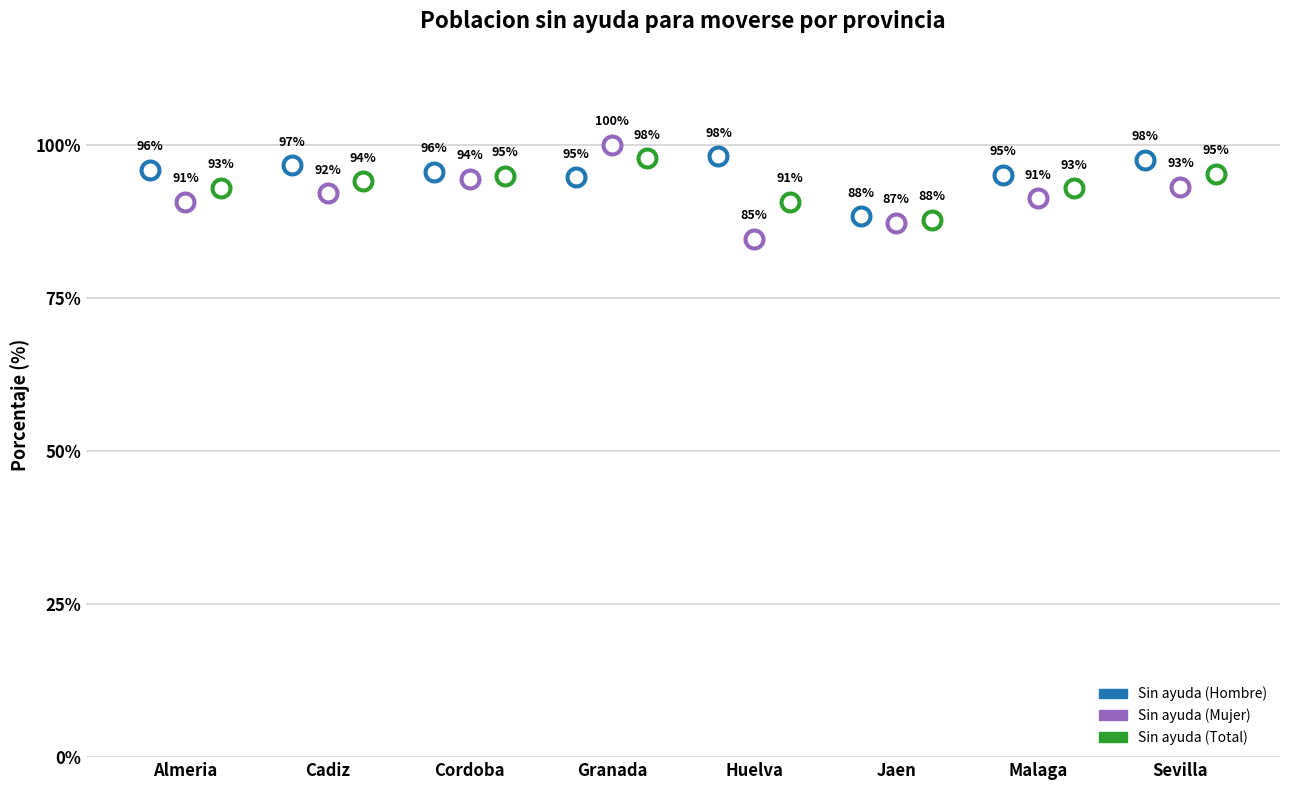

What are all the series names shown in the legend?

Sin ayuda (Hombre), Sin ayuda (Mujer), Sin ayuda (Total)